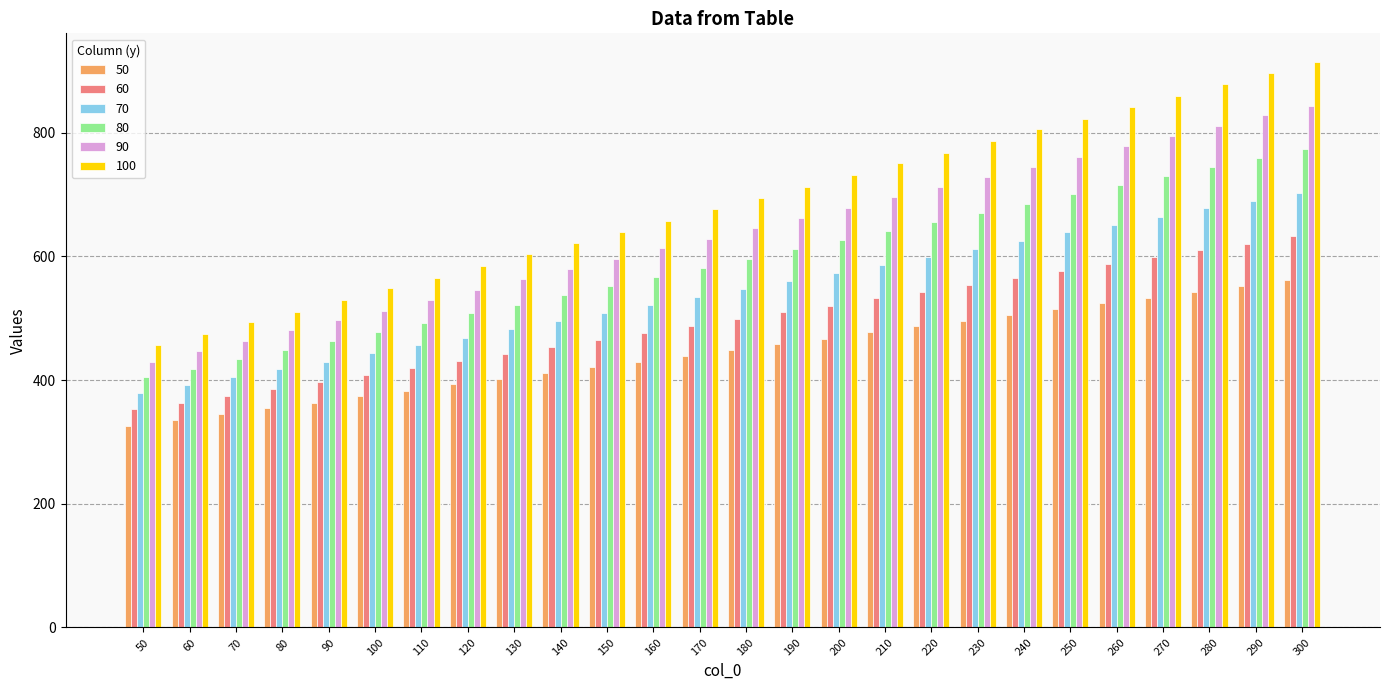

How many distinct data groups are displayed?

6